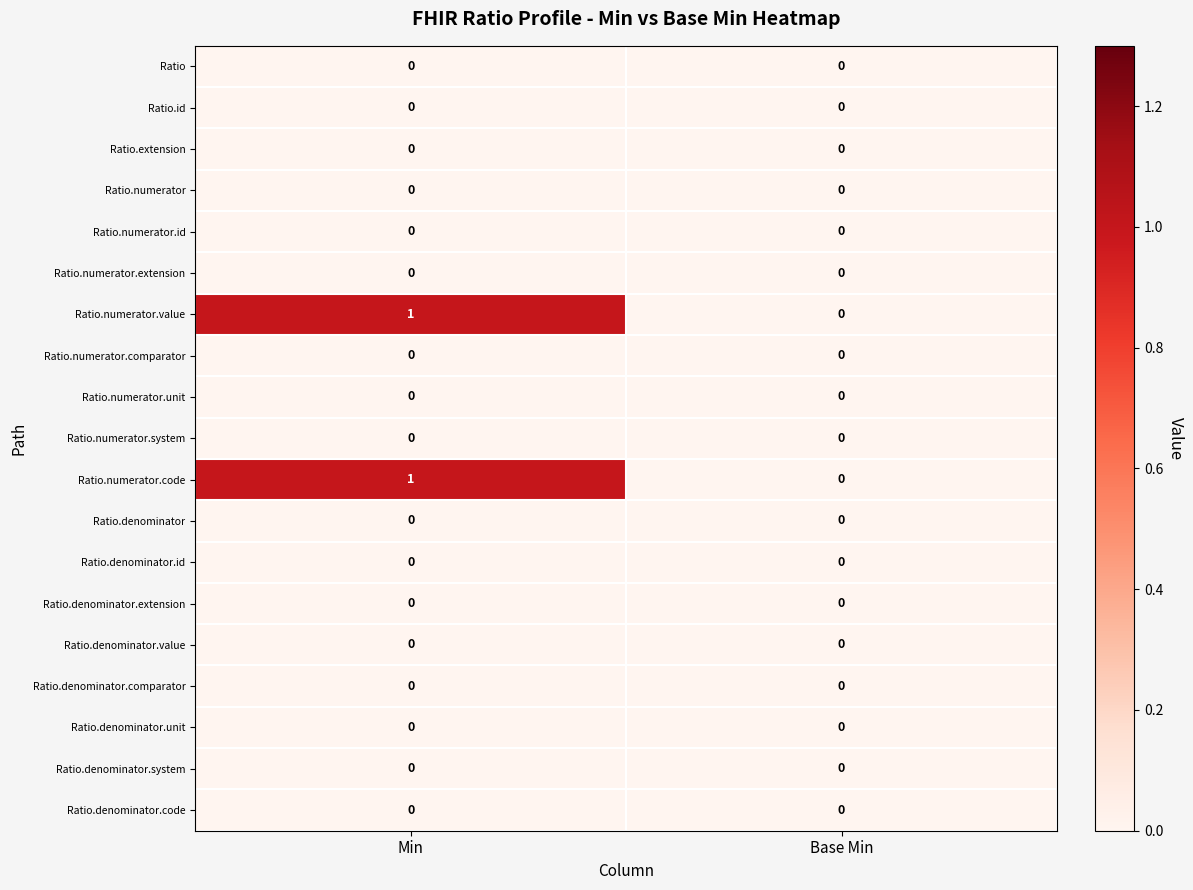

At which label is Ratio.numerator.code closest to 0?

Base Min